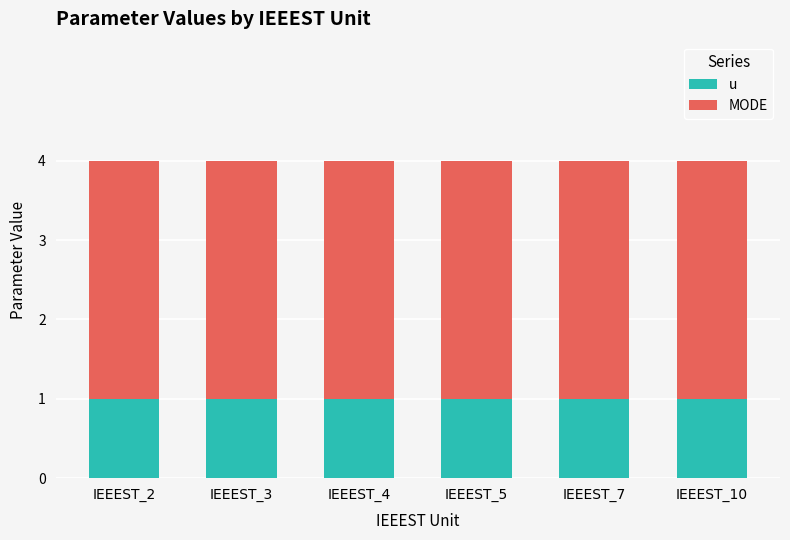

Rank the series by their average value, from highest to lowest.

MODE, u